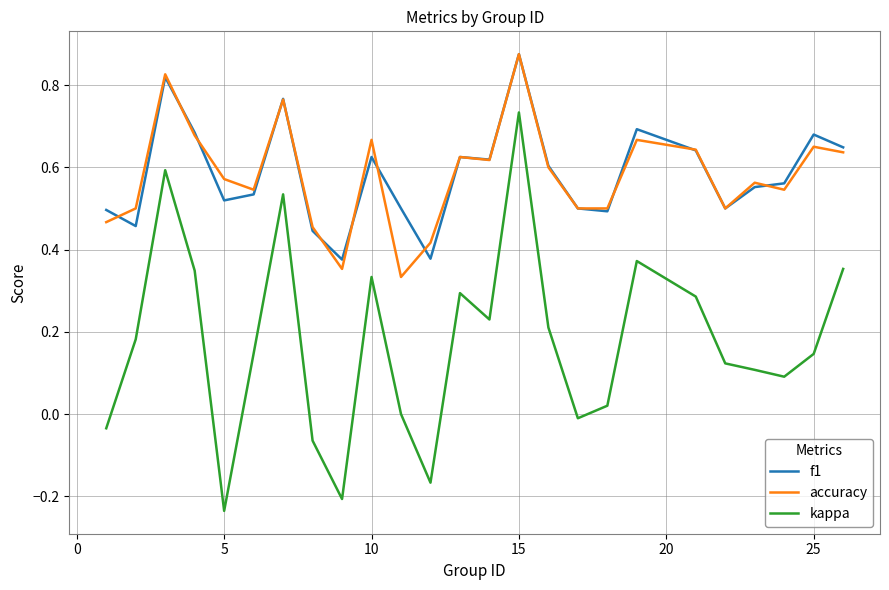

True or false: kappa and f1 cross at least once.

False